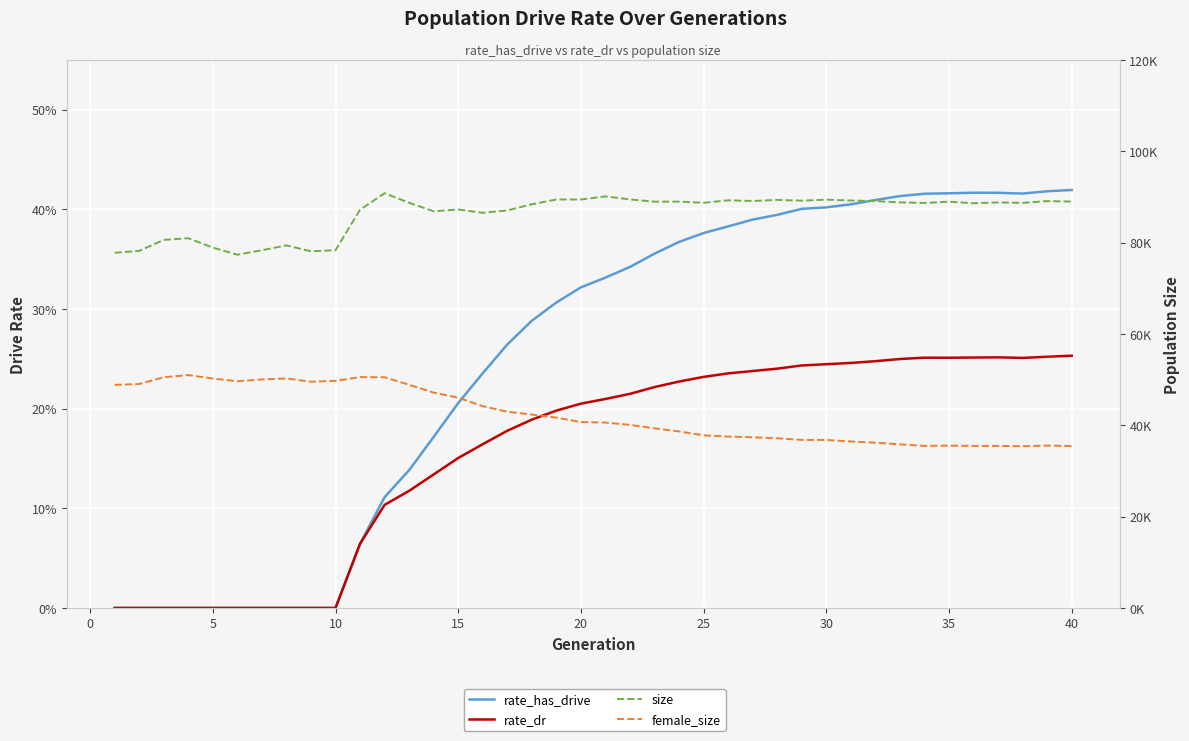

Is the value of female_size at 13 greater than the value of size at 20?

No